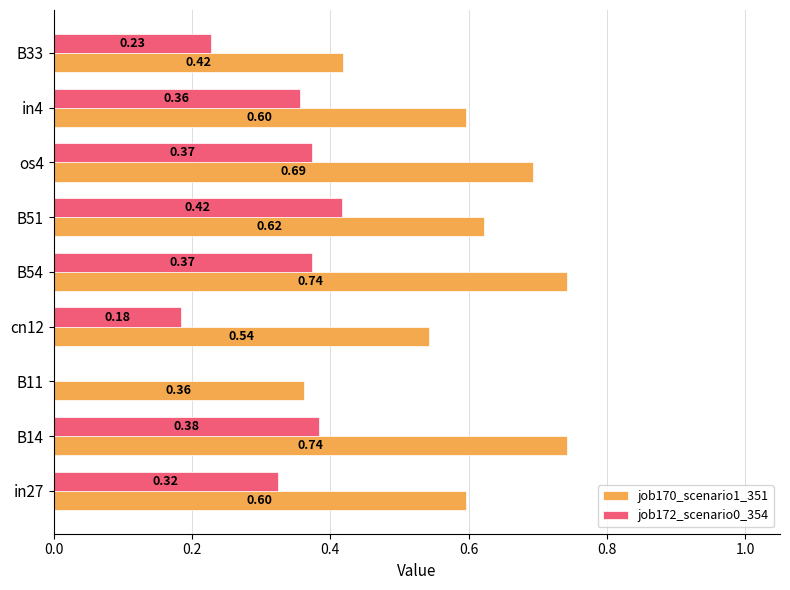

Is the value of job170_scenario1_351 at B51 greater than the value of job172_scenario0_354 at B54?

Yes